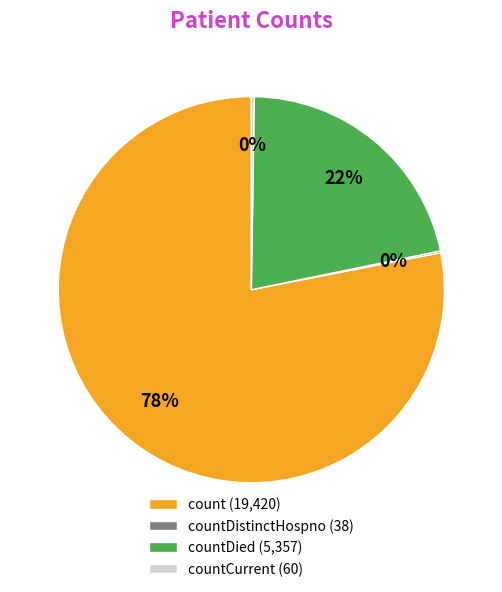

Is countDied (5,357) the majority of the pie?

No